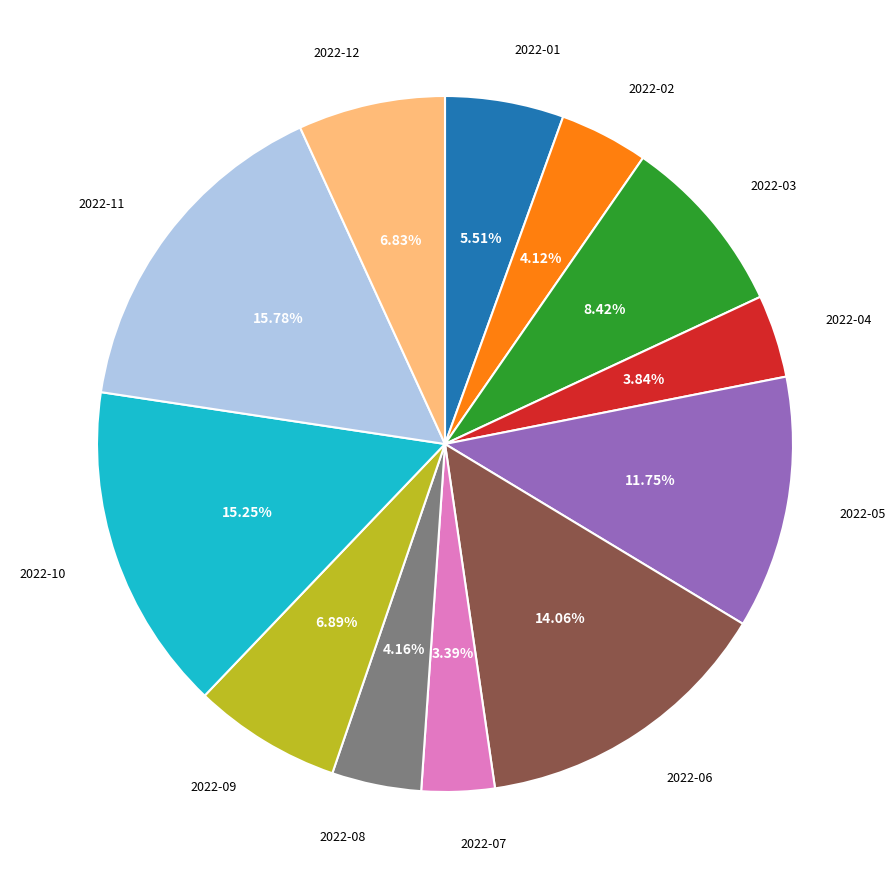

Which has a higher value, 2022-03 or 2022-05?

2022-05